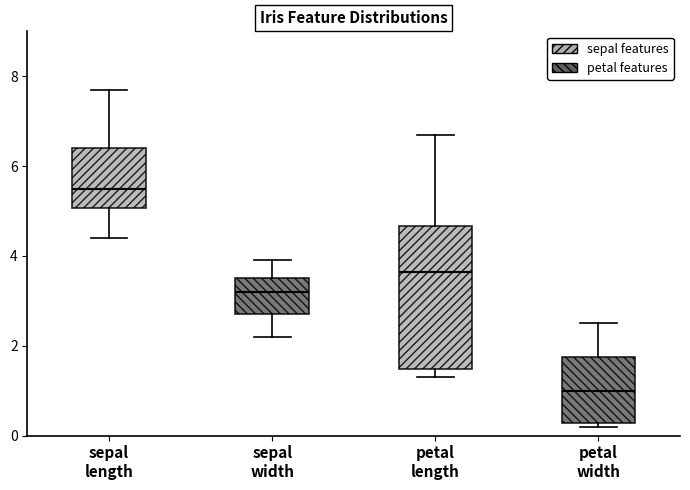

Reading left to right, read every box against the y-axis: the position of its median line, the range the box covers, and the ends of its whiskers. The values are not printed on the chart, so give them approximately, as read against the axis.

sepal length: median 5.6, box 5.0 to 6.4, whiskers 4.4 to 7.8
sepal width: median 3.2, box 2.8 to 3.6, whiskers 2.2 to 4.0
petal length: median 3.6, box 1.4 to 4.6, whiskers 1.4 (just below the box's lower edge) to 6.8
petal width: median 1.0, box 0.2 to 1.8, whiskers 0.2 (just below the box's lower edge) to 2.6